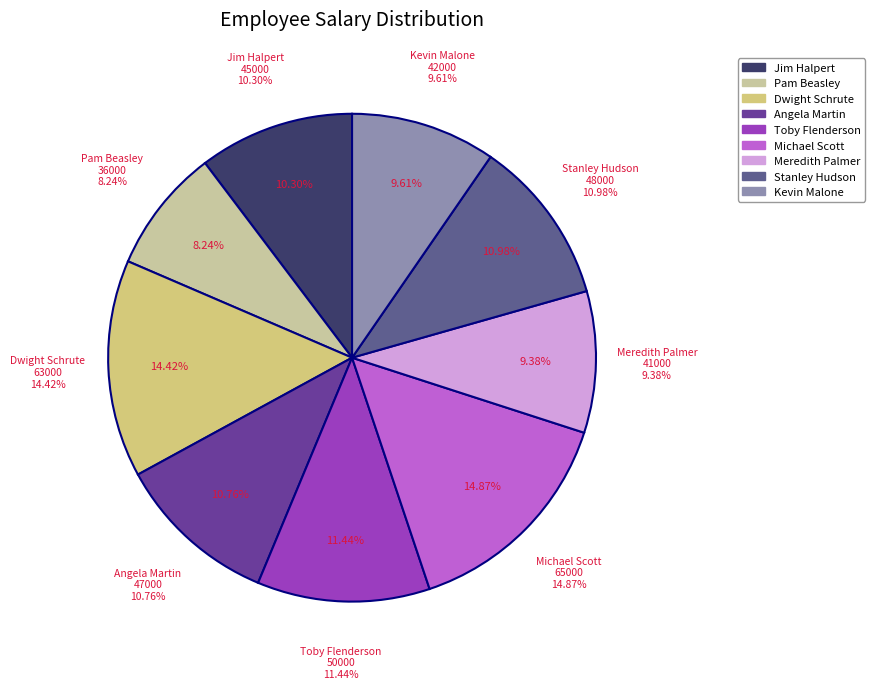

Is it true that Angela Martin is 11% of the pie?

True